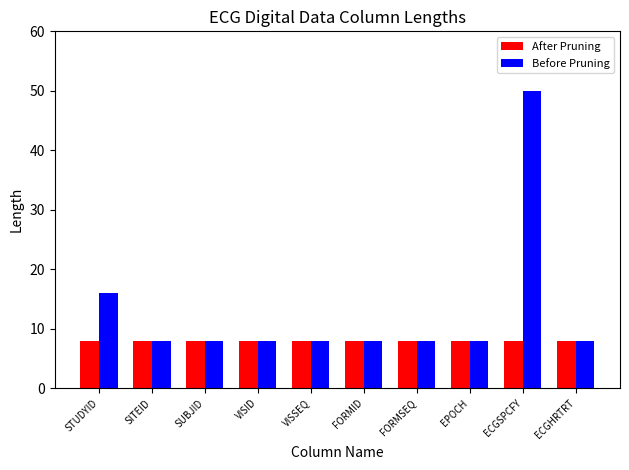

What is the total value across all series at VISID?

16